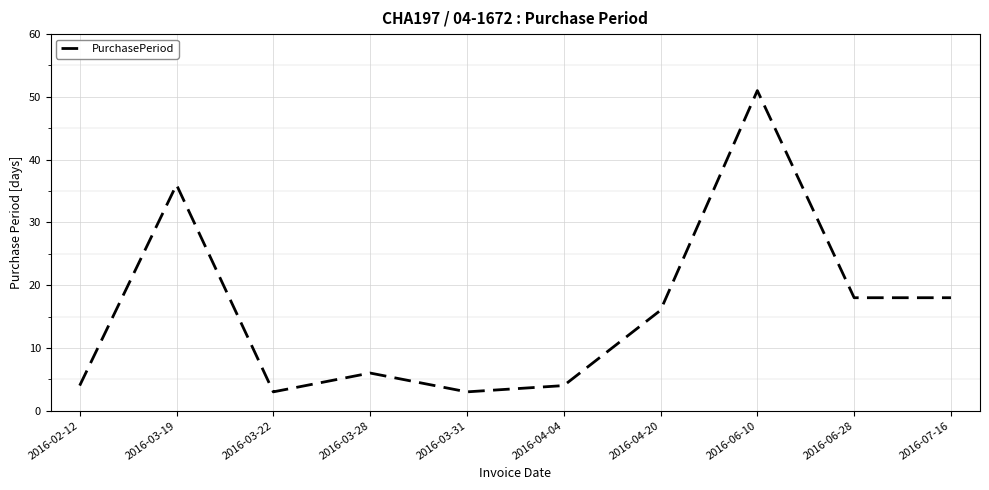

What is the minimum value shown in the chart?

3